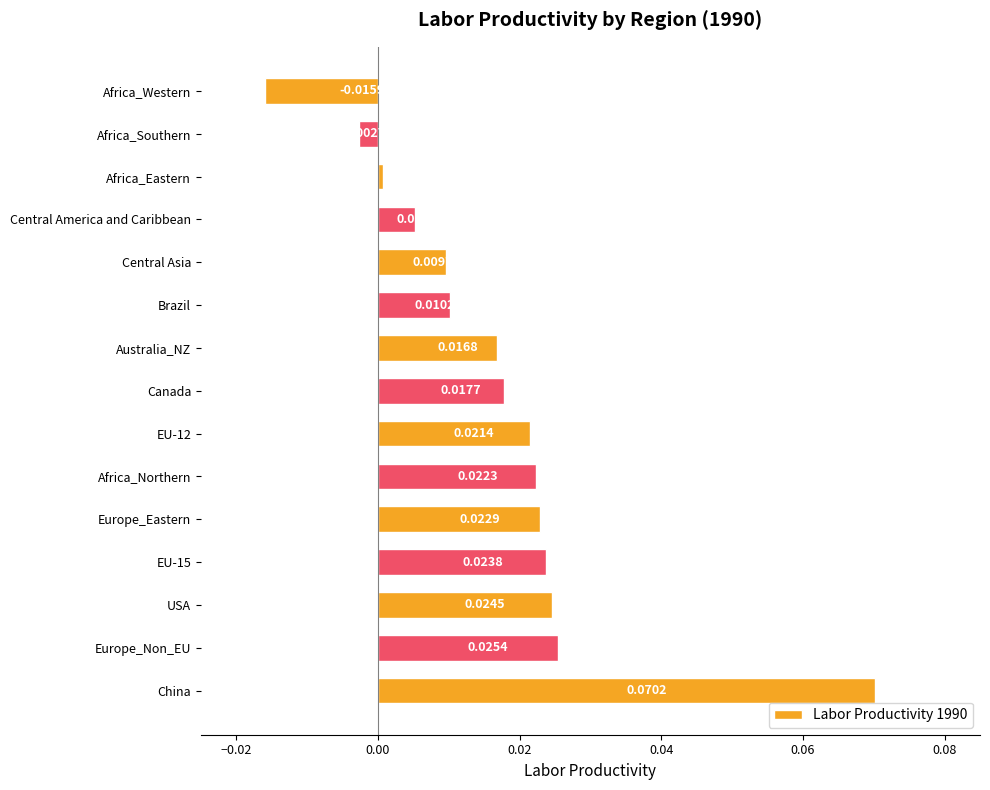

At which category does the chart reach its peak across all series?

China